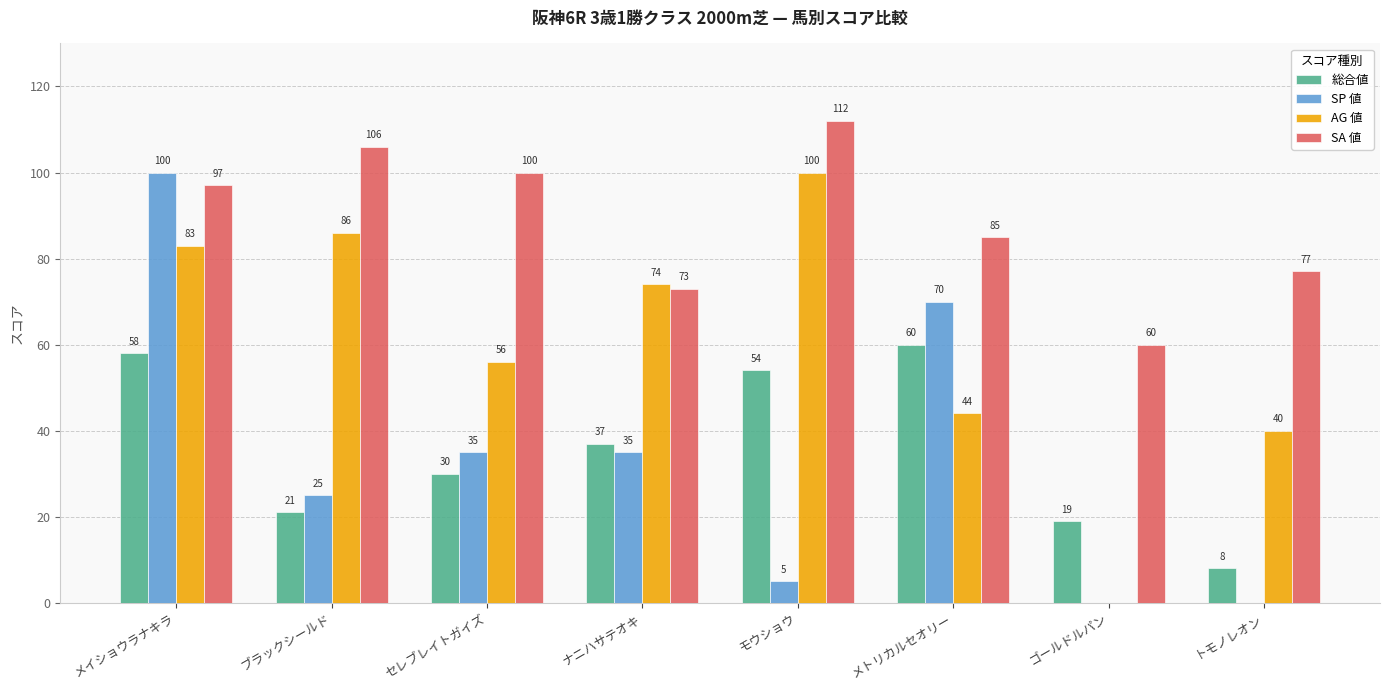

Which series changed the most between セレブレイトガイズ and ゴールドルパン?

AG 値